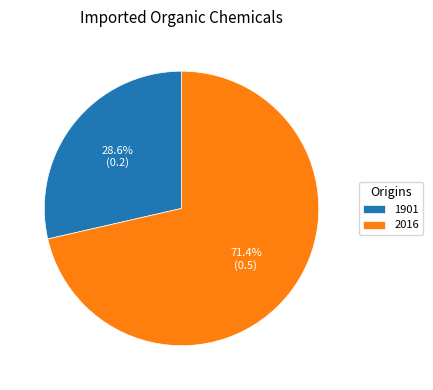

To the nearest percent, what portion does 2016 represent?

71%